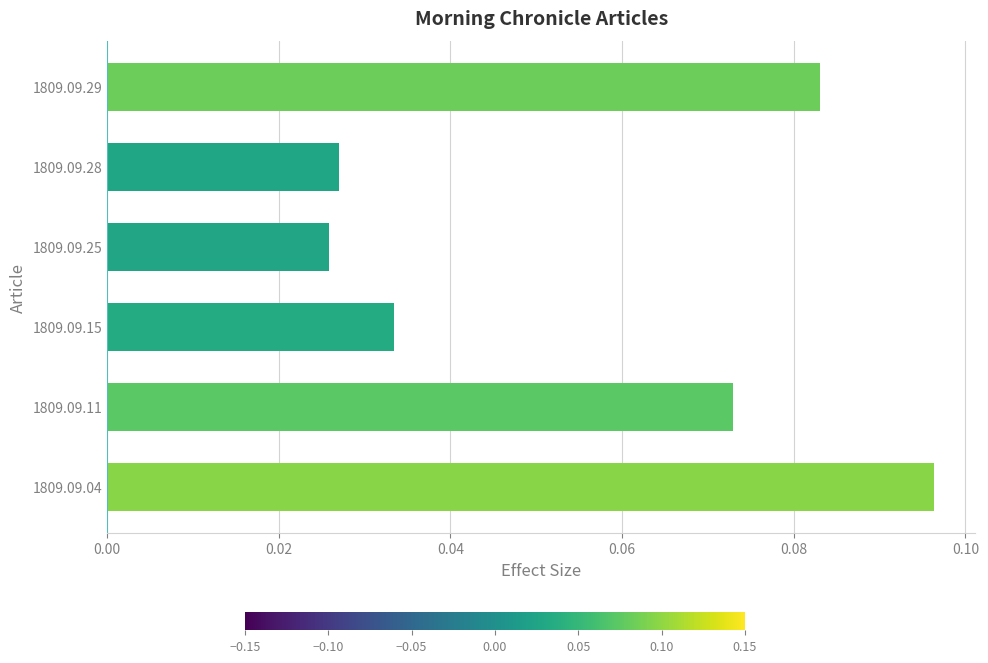

What is the sum of all values?

0.3